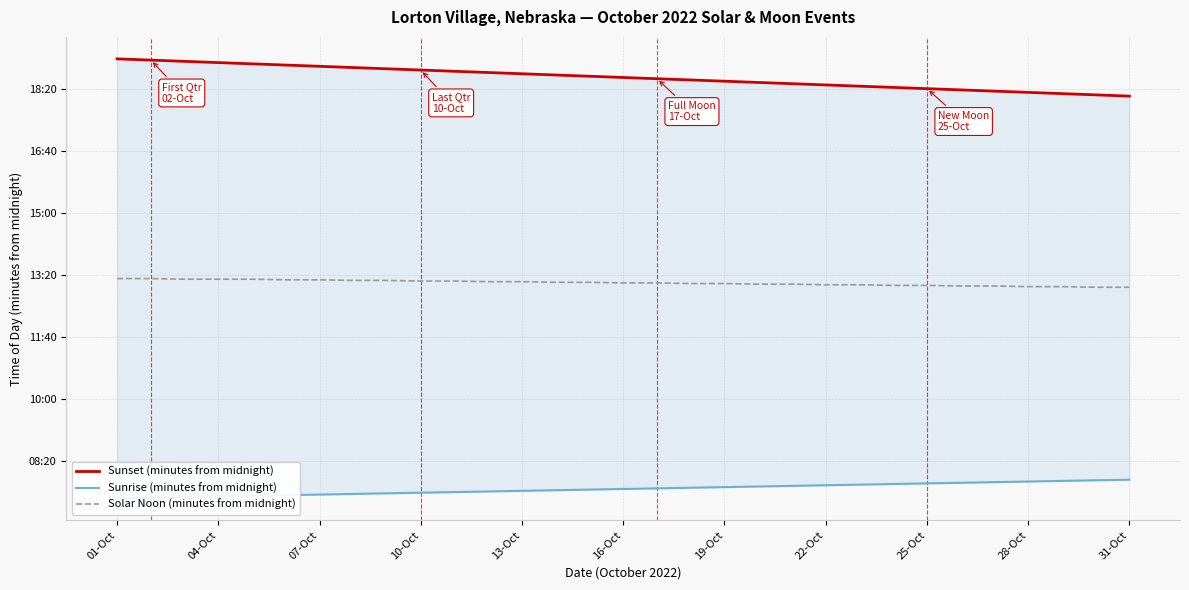

True or false: Sunset (minutes from midnight) has more than 1 interior local peaks.

False